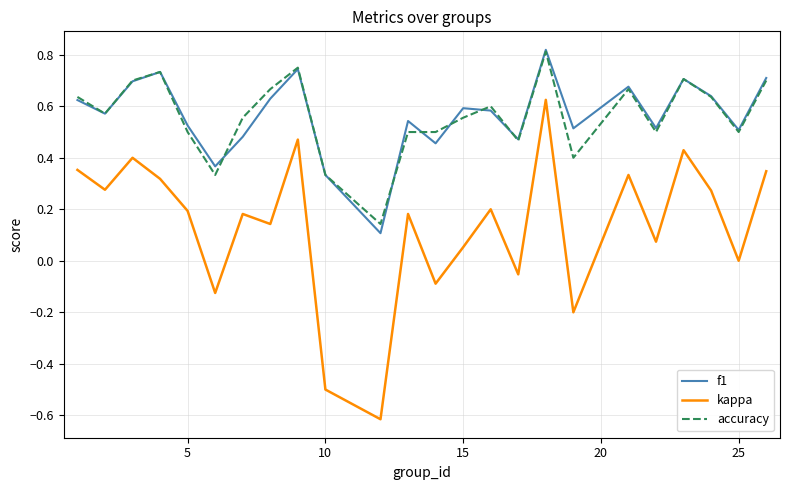

Count the number of categories in the chart.

24